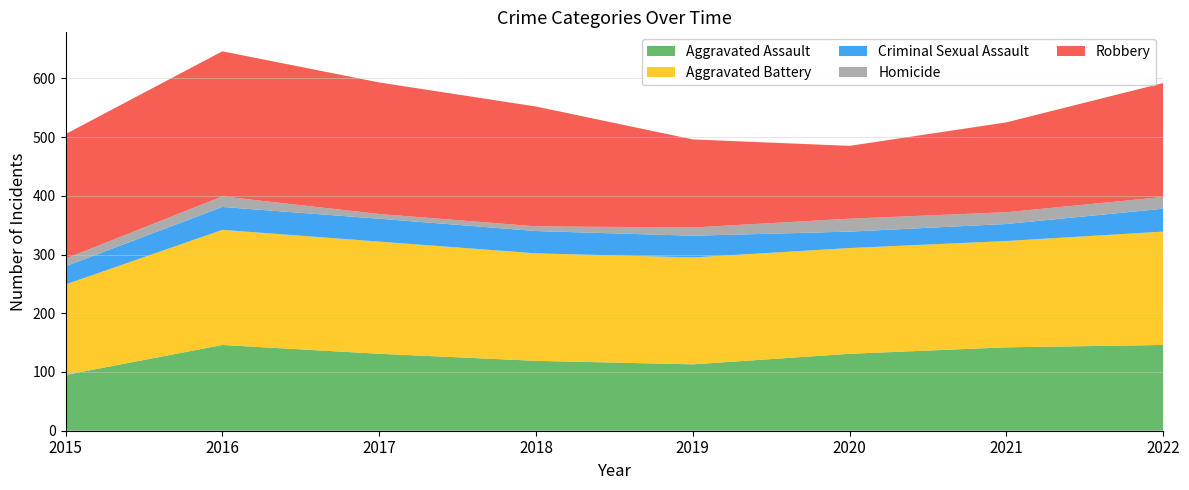

Reading right to left, extract all data points from this chart.

Aggravated Assault: 146	142	131	113	119	131	146	95
Aggravated Battery: 193	181	180	182	183	191	196	154
Criminal Sexual Assault: 39	29	28	37	38	39	39	31
Homicide: 20	20	22	14	8	8	18	13
Robbery: 194	153	124	150	204	224	247	212